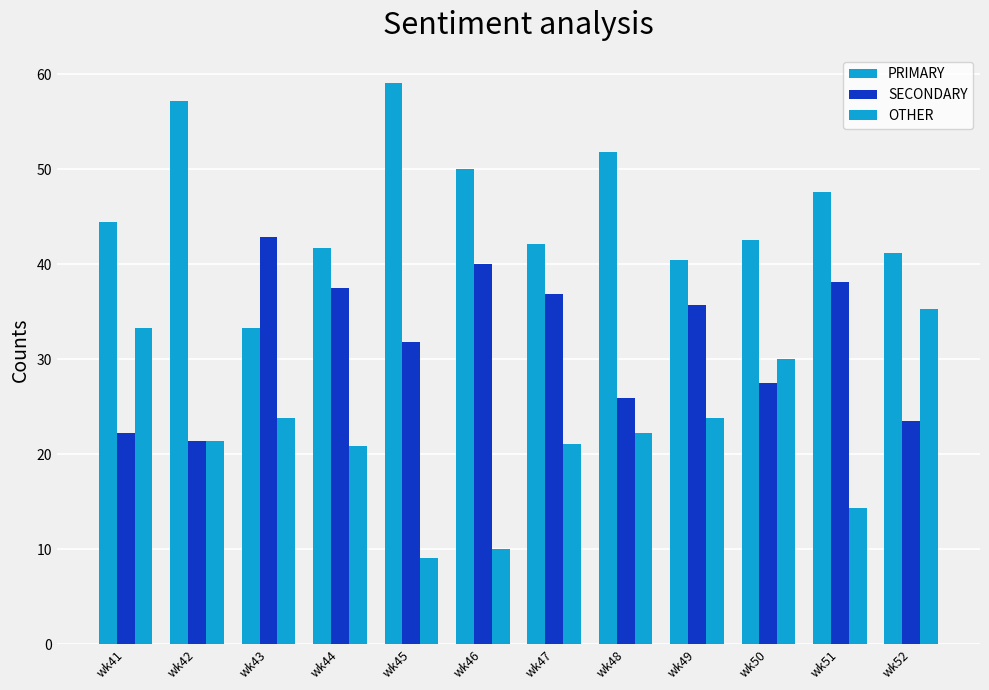

What is the minimum value shown in the chart?

9.1